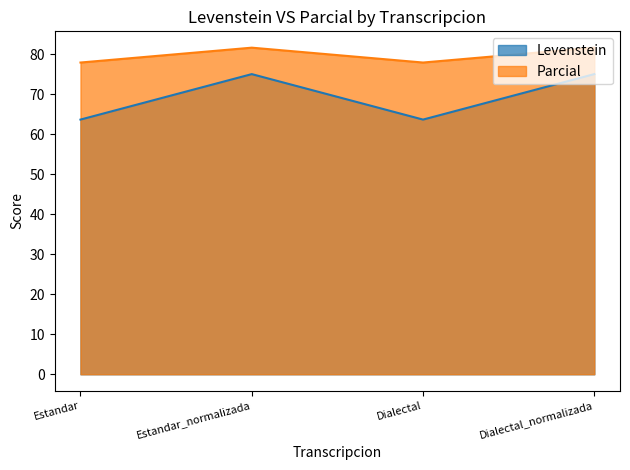

Count the number of data series in this chart.

2